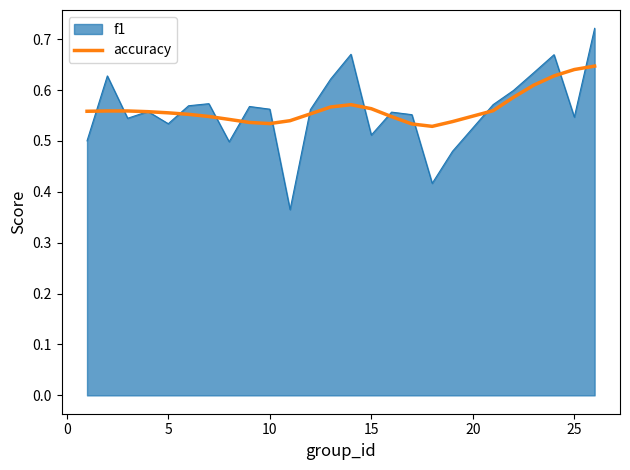

Rank the series by their maximum value, from lowest to highest.

accuracy, f1